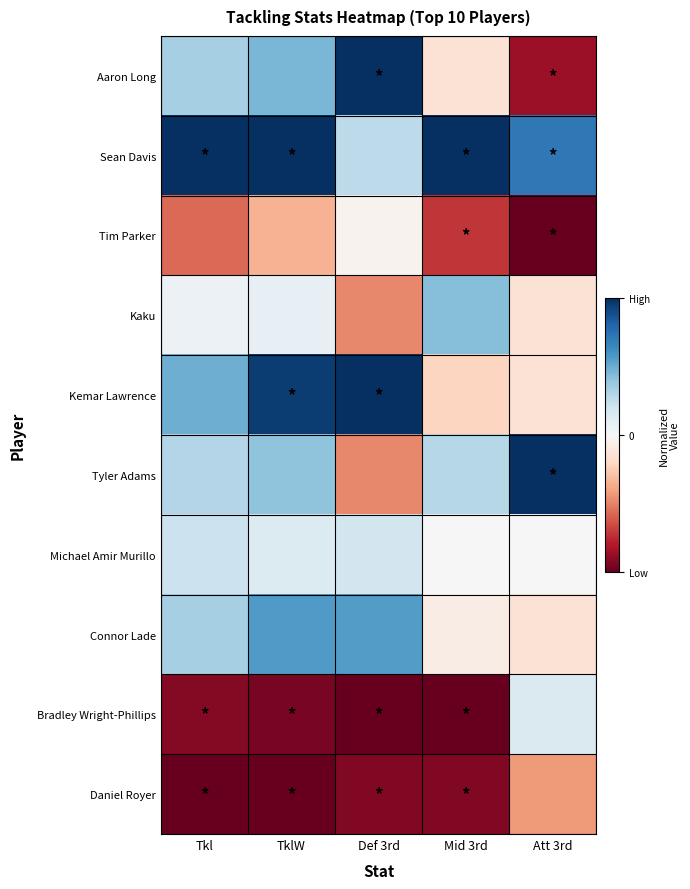

Between Att 3rd and Tkl, which is larger?

Tkl